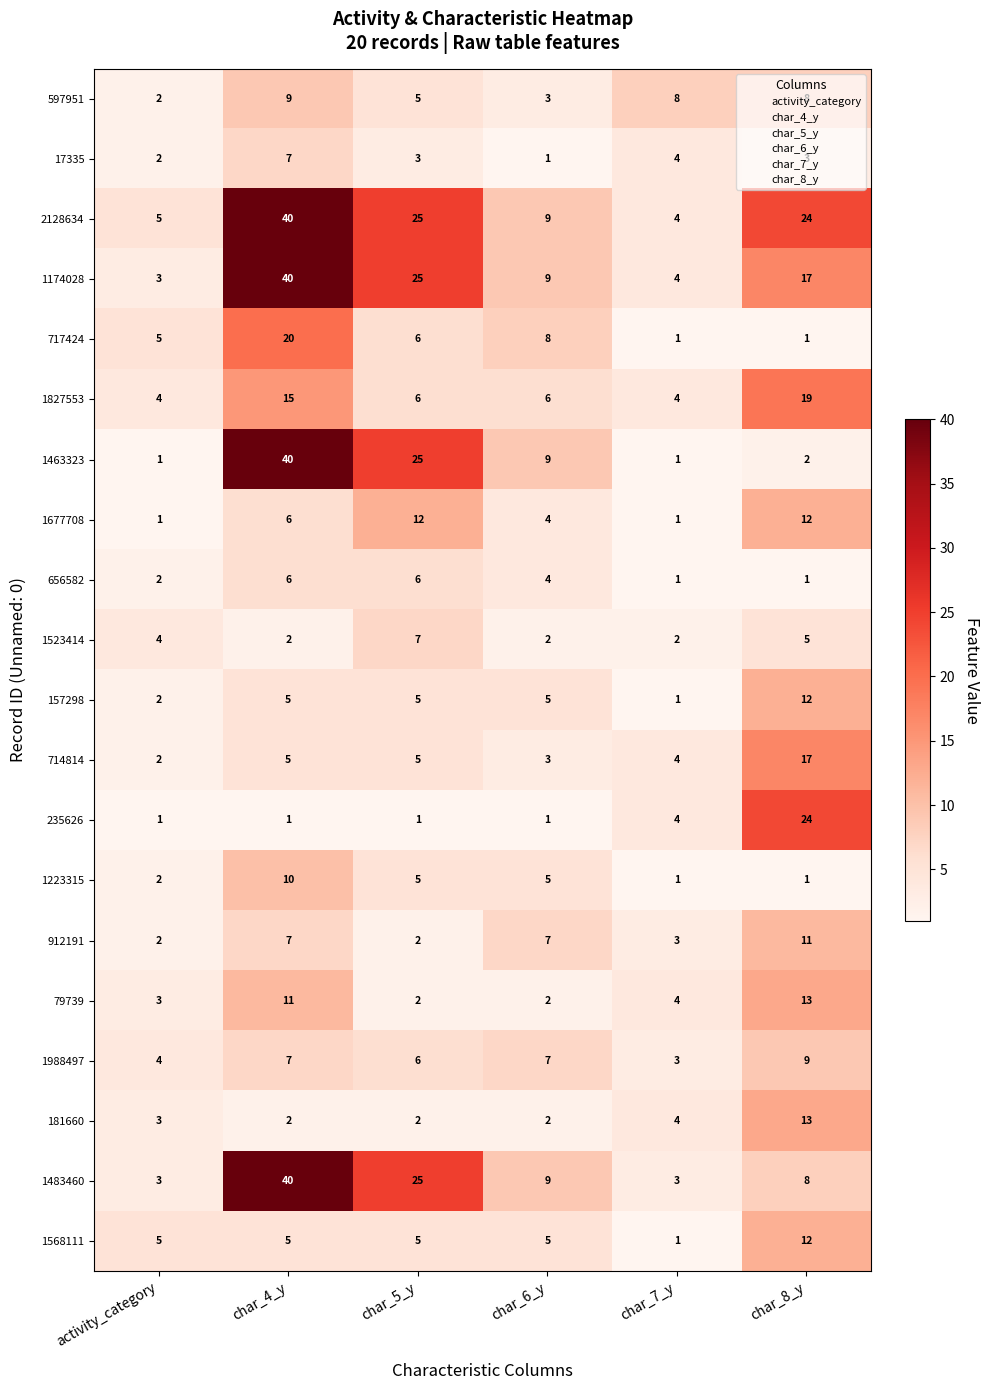

Which series has the widest spread of values?

1463323